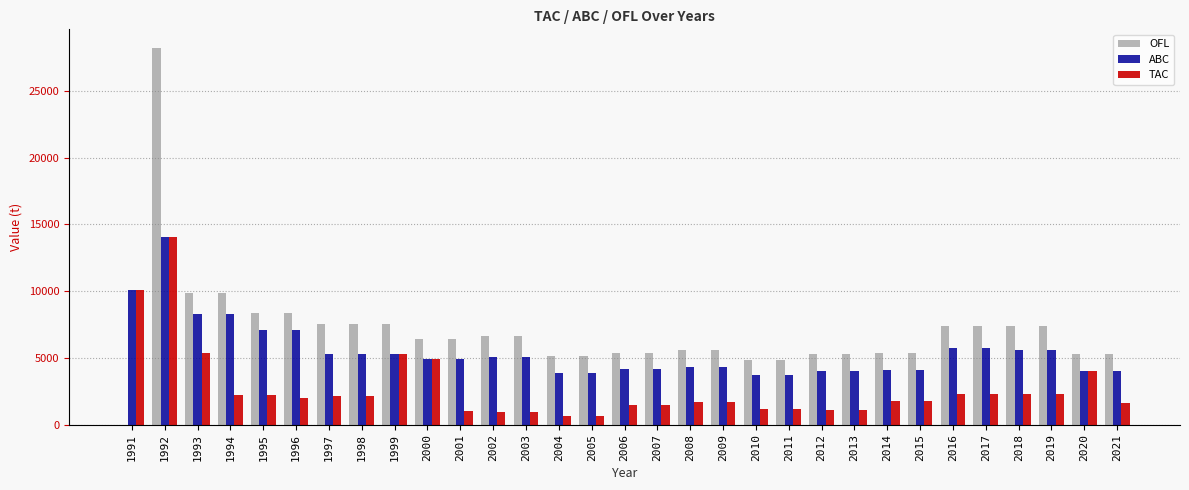

Are the bars horizontal?

No